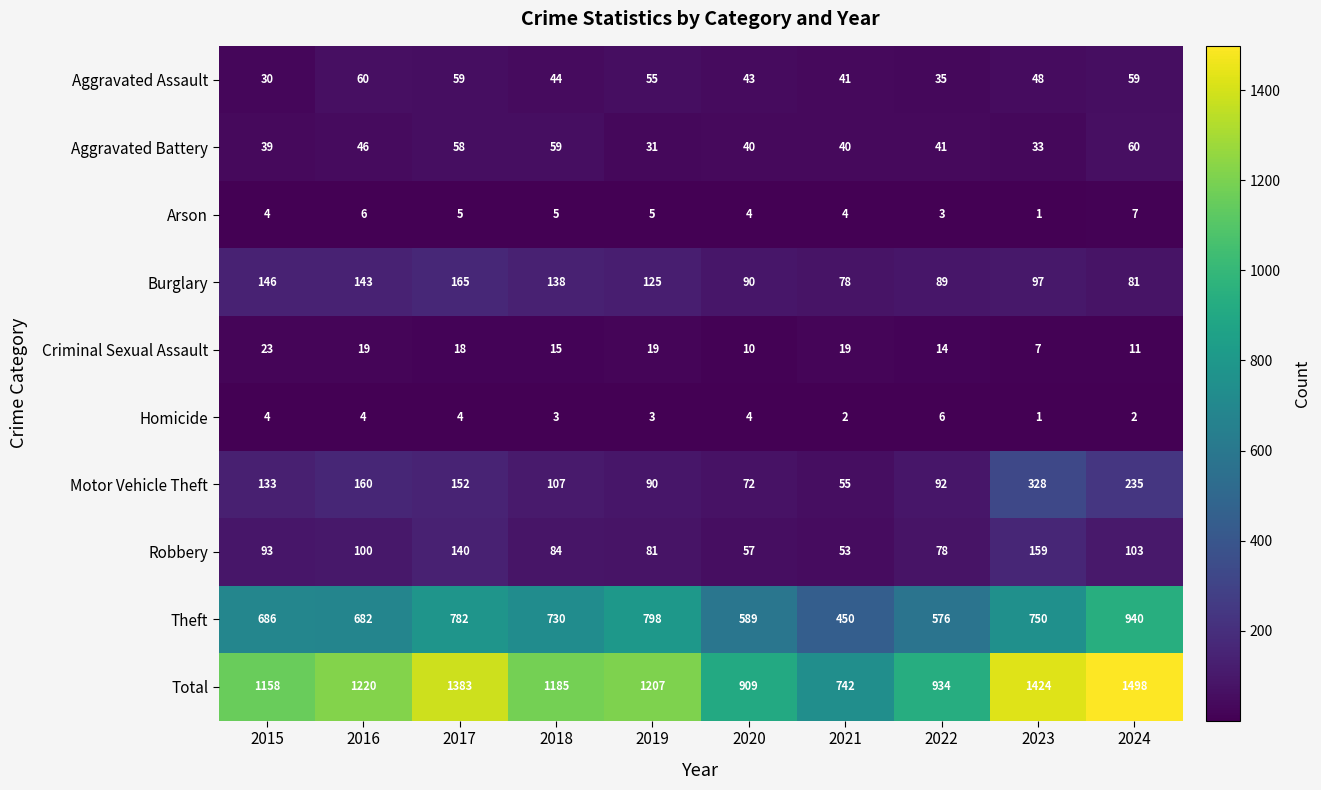

Which series has the largest total across all categories?

Total